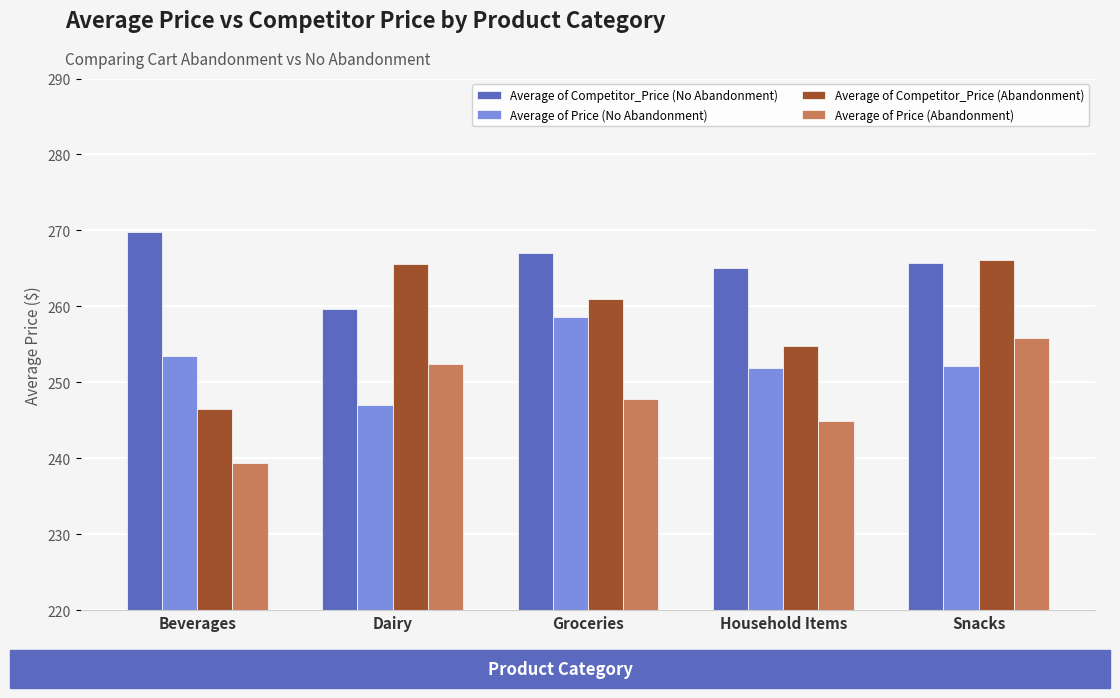

What is the difference between the Average of Competitor_Price (Abandonment) values at Beverages and Snacks?

19.6